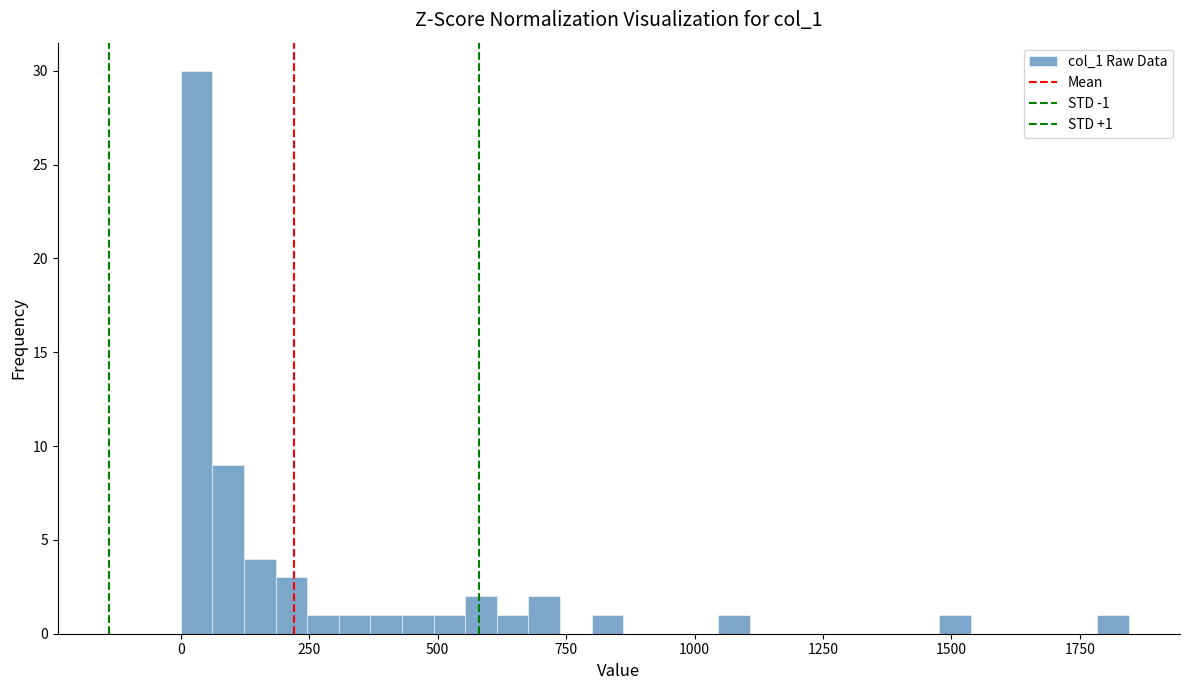

Read against the x-axis, roughly where is the centre of the tallest bar?

50